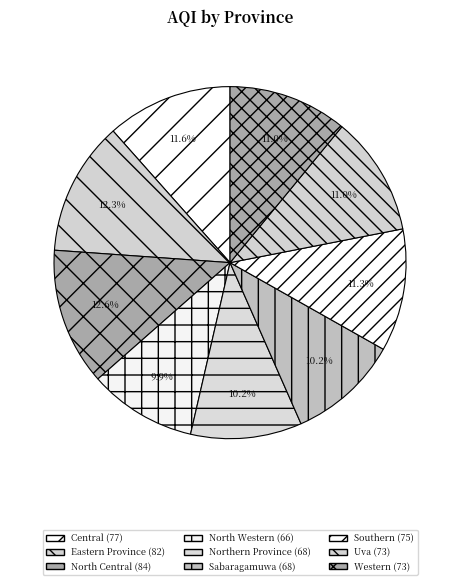

Between Eastern Province and Uva, which is larger?

Eastern Province